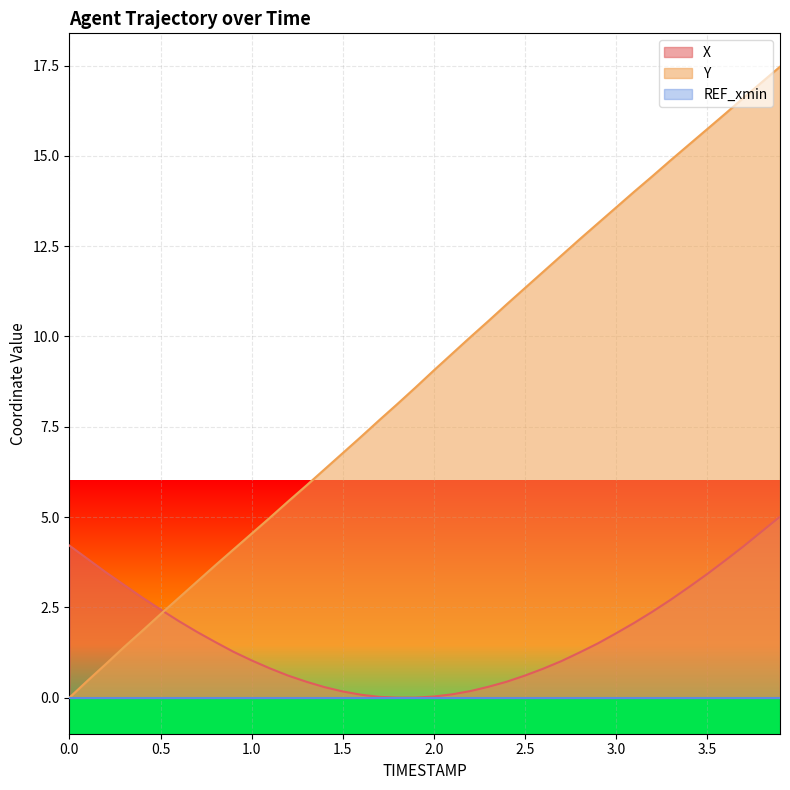

What is the sum of all Y values?

352.5